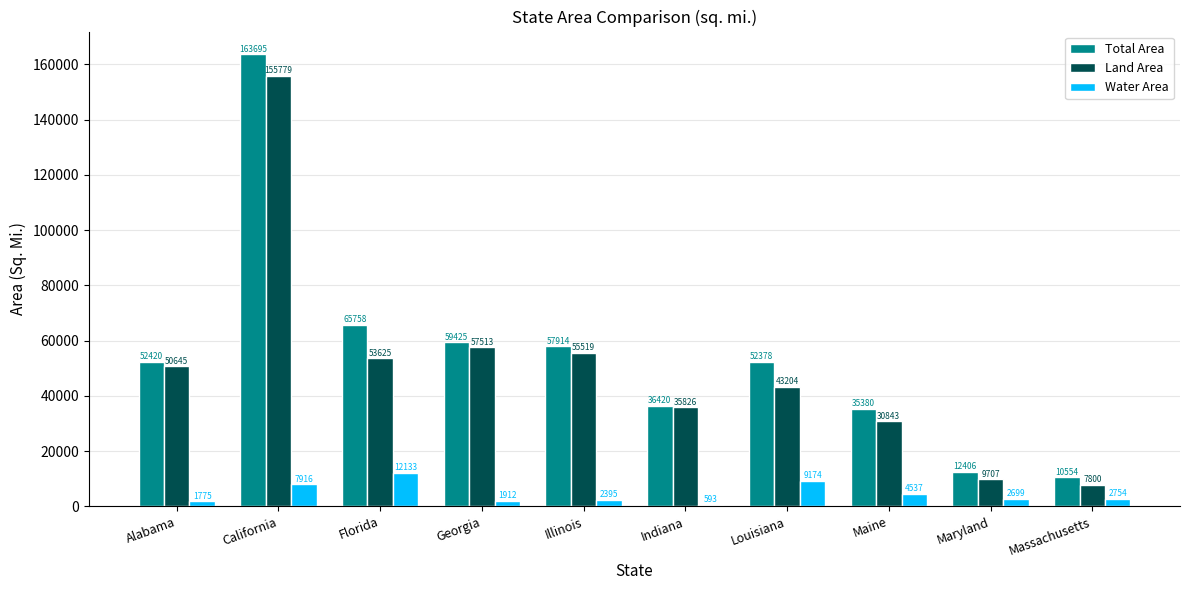

Is the value of Water Area at Alabama greater than the value of Land Area at Georgia?

No